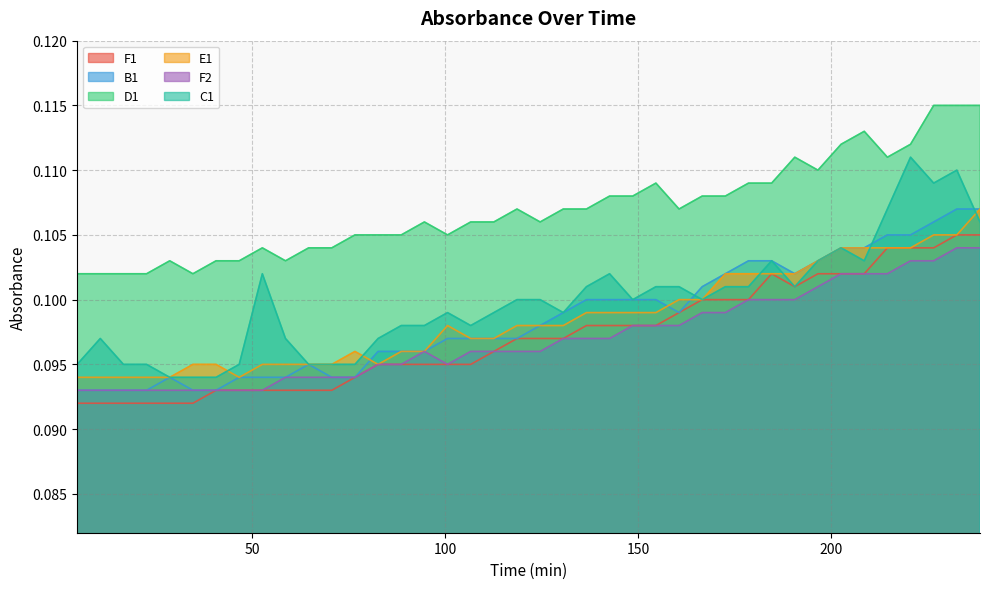

At which label does F1 reach its peak?

232.6167